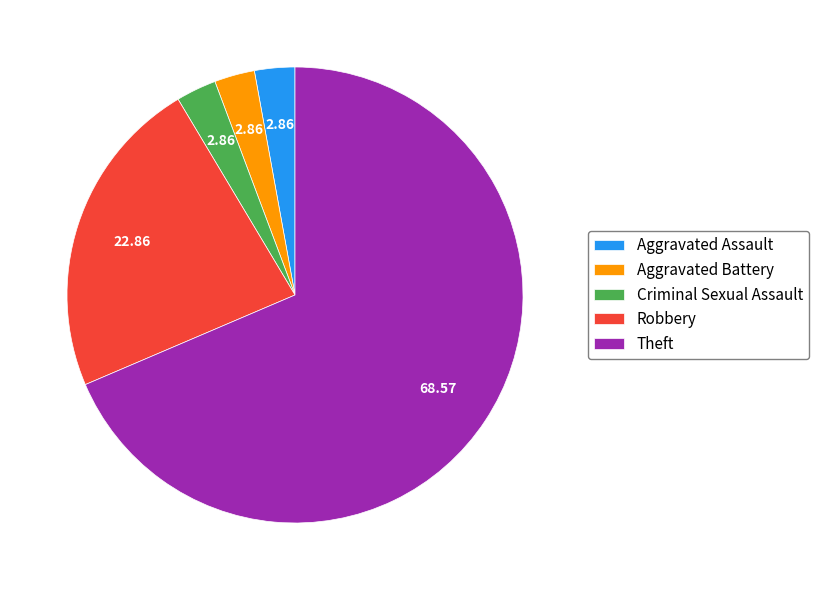

Which has a higher value, Aggravated Battery or Theft?

Theft